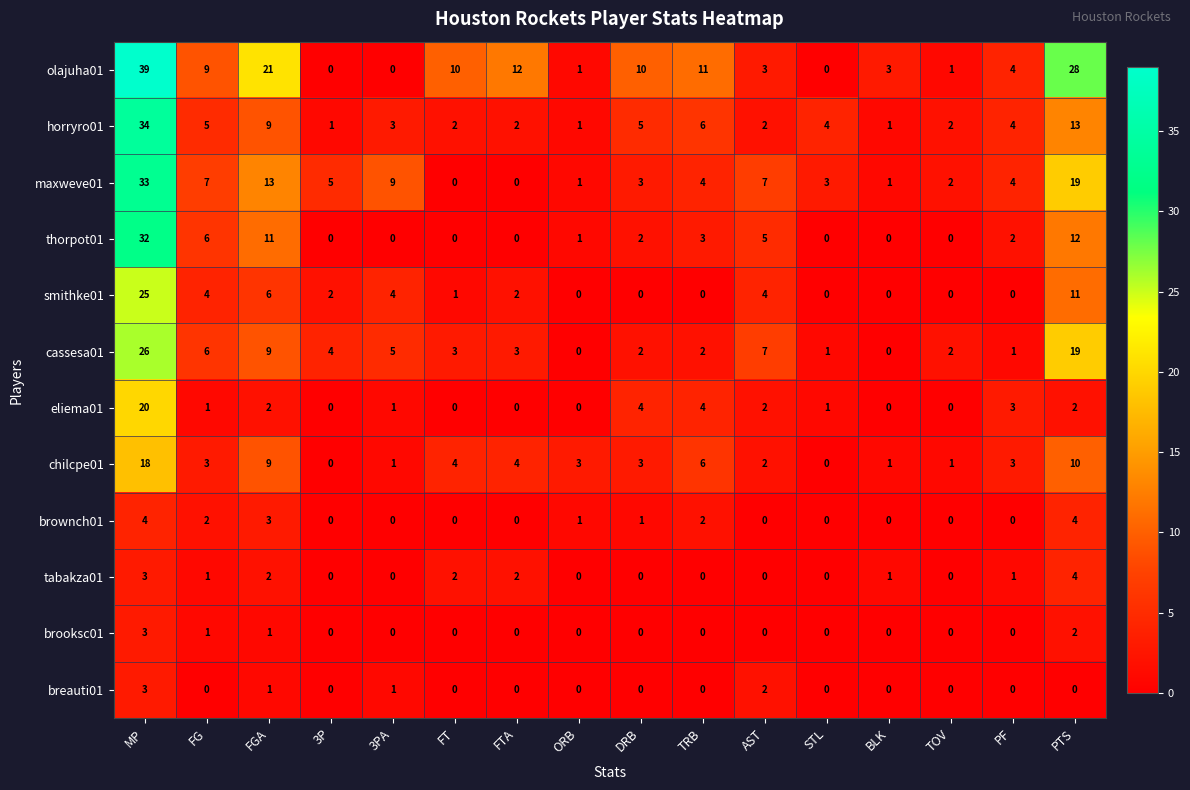

What is the sum of the cassesa01 values at 3PA and MP?

31